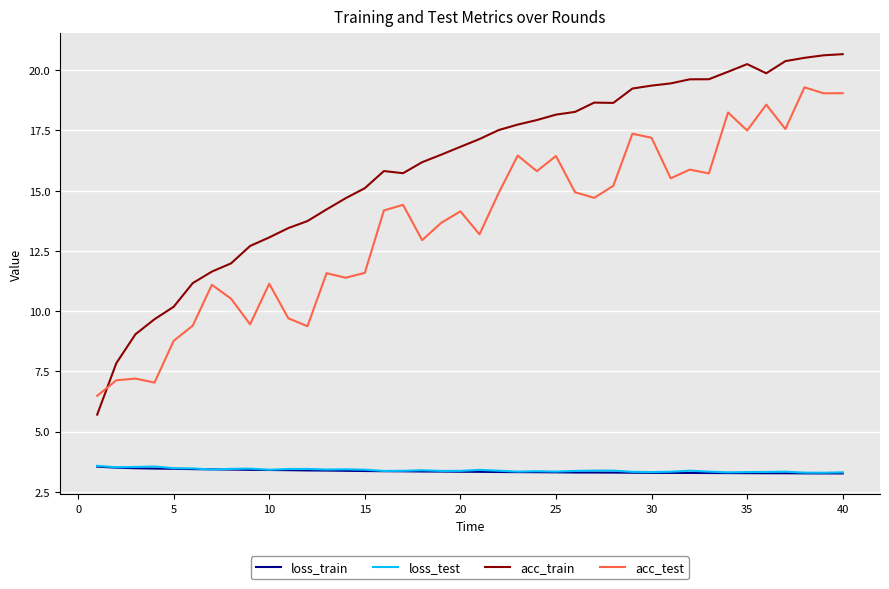

Is this an area chart (filled region under the line)?

No